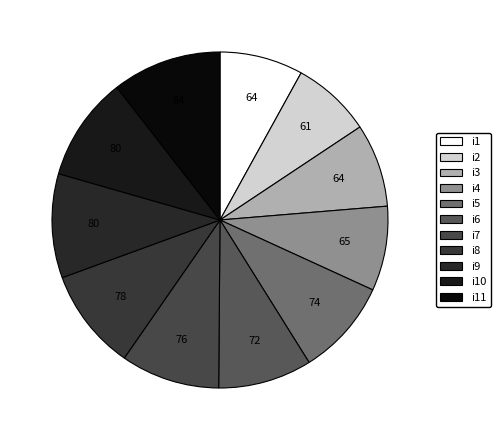

How much of the chart is everything except i5?

90.7%